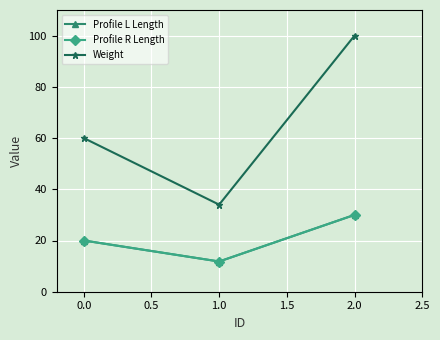

Does the chart have visible grid lines?

Yes